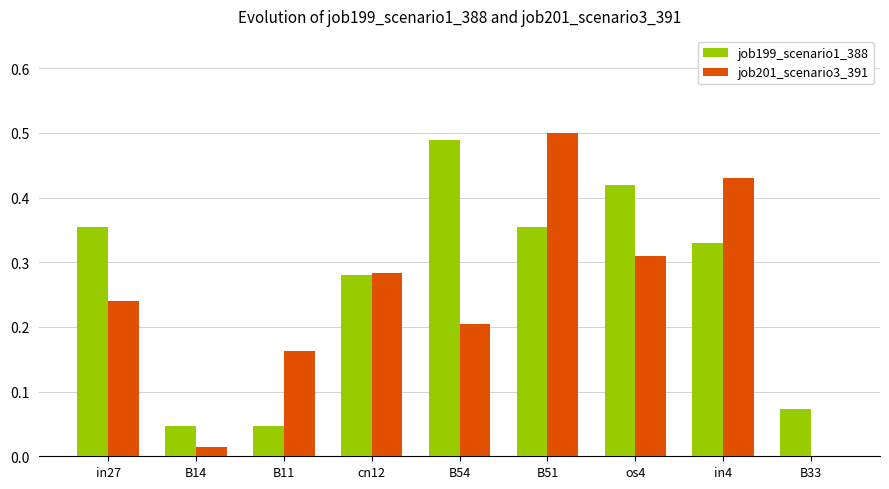

Which category has the highest value in the job199_scenario1_388 series?

B54